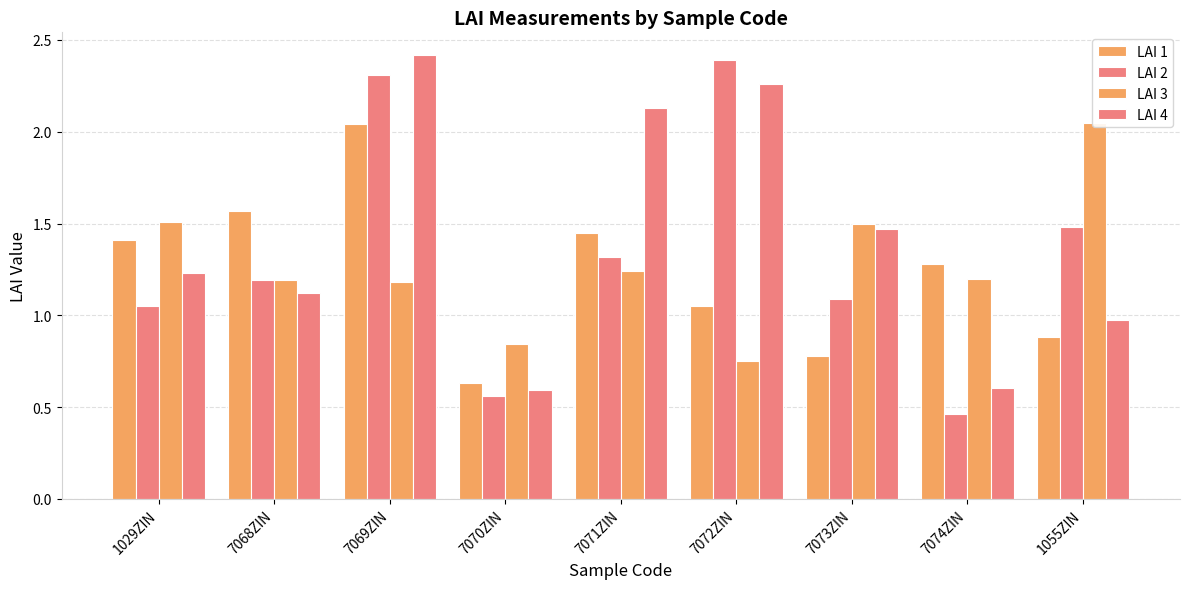

What is the label of the 9th bar from the left?

1055ZIN